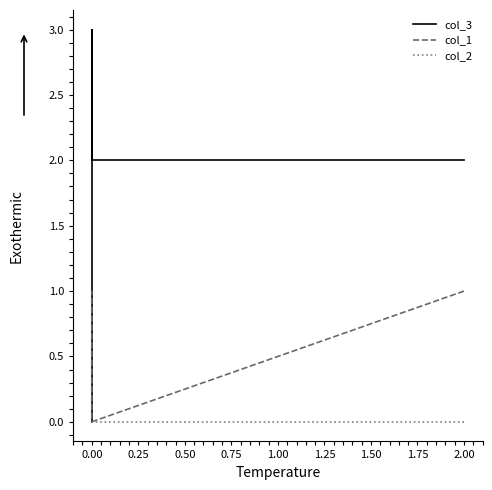

What is the value of the col_3 point at the 3rd from the left?

2